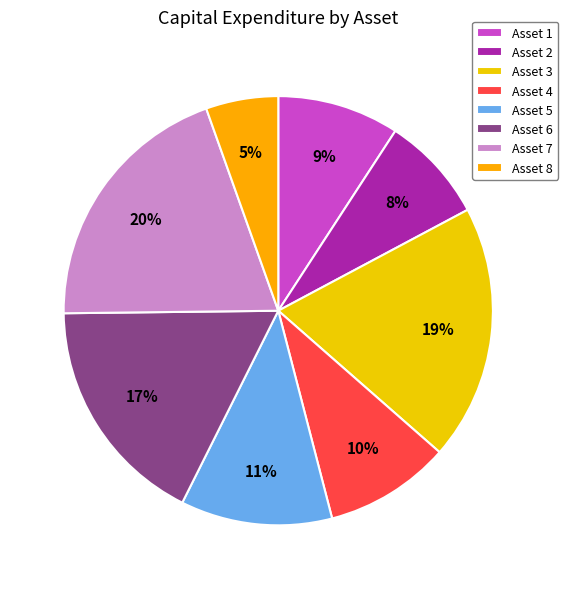

Which slice is the smallest?

Asset 8